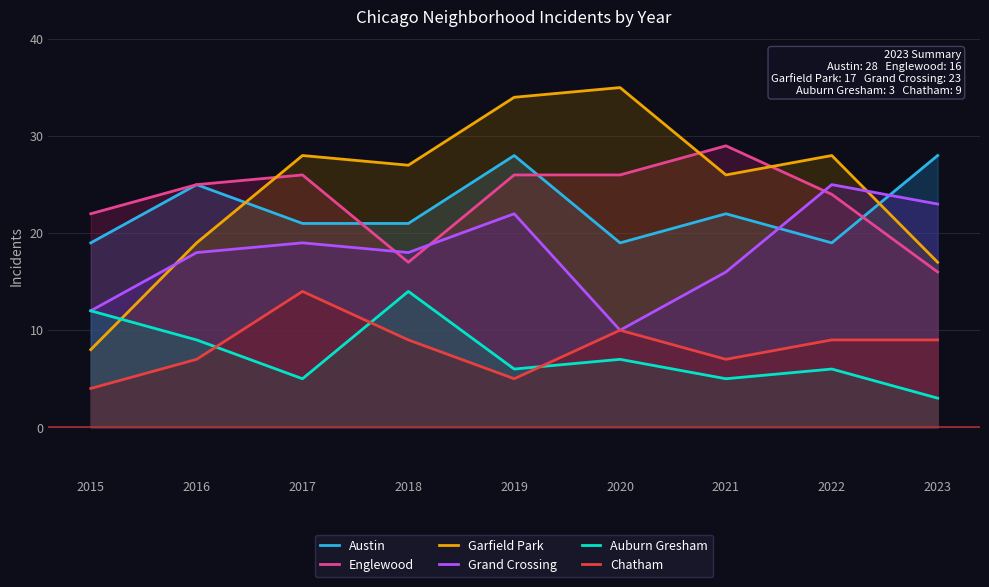

Reading left to right, what are all the values shown in this chart?

Austin: 2015=19	2016=25	2017=21	2018=21	2019=28	2020=19	2021=22	2022=19	2023=28
Englewood: 2015=22	2016=25	2017=26	2018=17	2019=26	2020=26	2021=29	2022=24	2023=16
Garfield Park: 2015=8	2016=19	2017=28	2018=27	2019=34	2020=35	2021=26	2022=28	2023=17
Grand Crossing: 2015=12	2016=18	2017=19	2018=18	2019=22	2020=10	2021=16	2022=25	2023=23
Auburn Gresham: 2015=12	2016=9	2017=5	2018=14	2019=6	2020=7	2021=5	2022=6	2023=3
Chatham: 2015=4	2016=7	2017=14	2018=9	2019=5	2020=10	2021=7	2022=9	2023=9